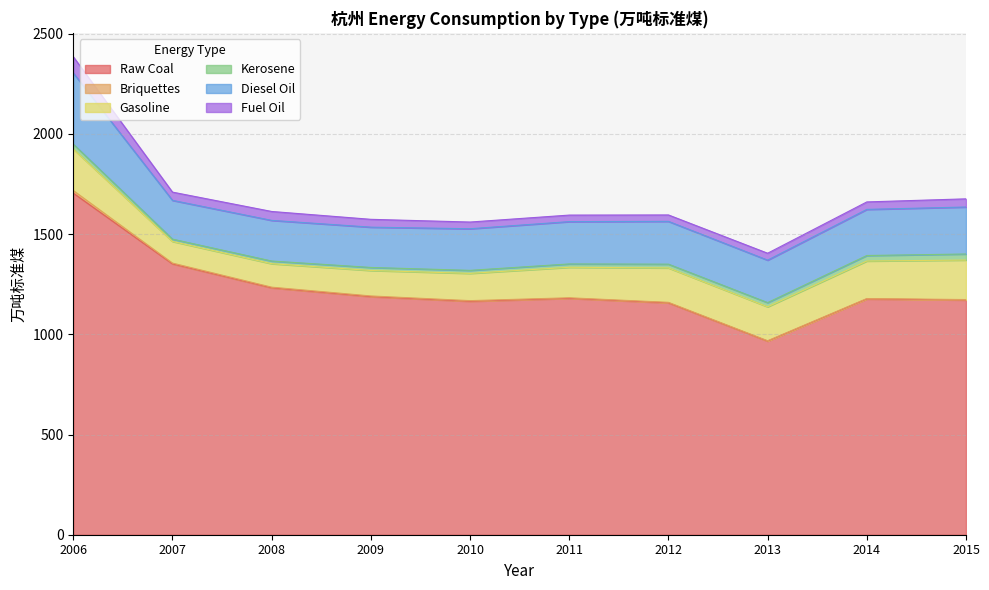

How many interior local valleys does the Diesel Oil series have?

3